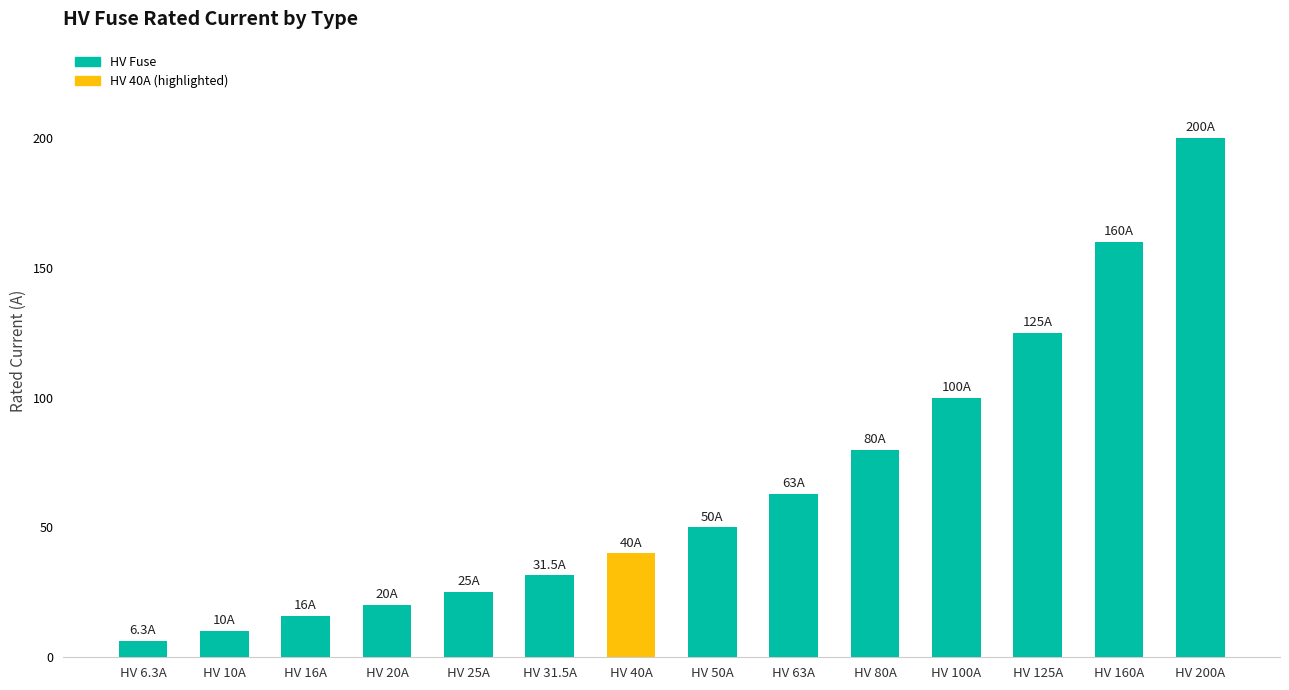

Reading left to right, extract all data points from this chart.

6.3	10.0	16.0	20.0	25.0	31.5	40.0	50.0	63.0	80.0	100.0	125.0	160.0	200.0